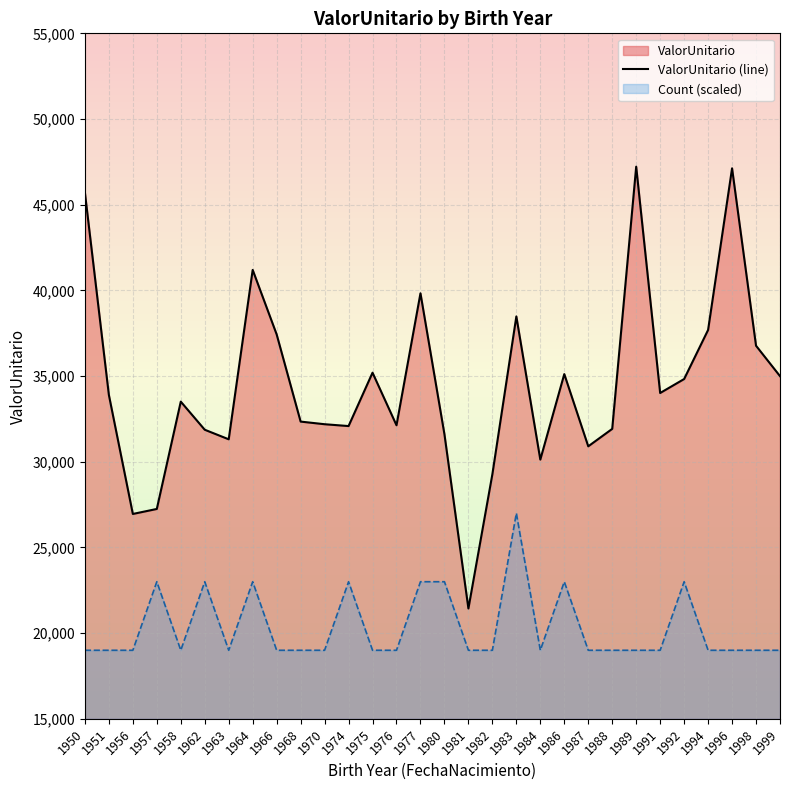

Count the number of values greater than 33899.

15